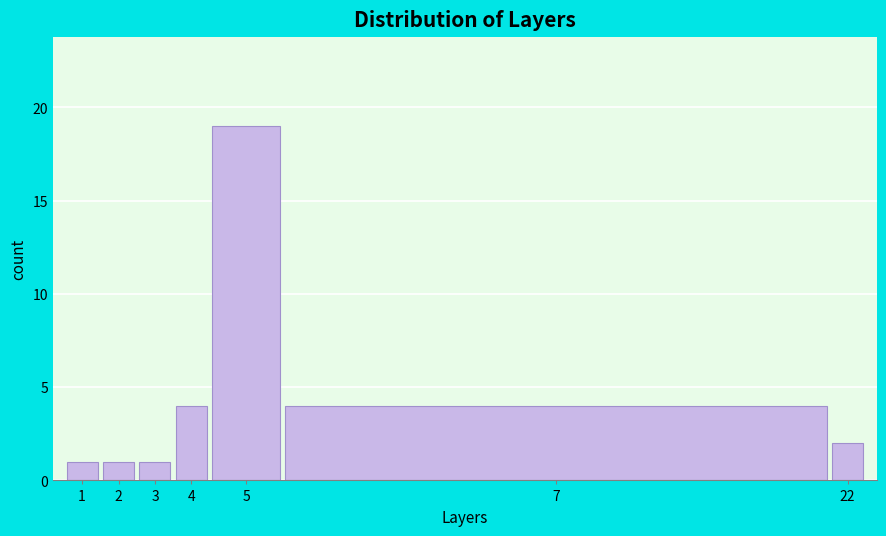

Reading left to right, transcribe all the data shown in this chart.

1=1	2=1	3=1	4=4	5=19	7=4	22=2